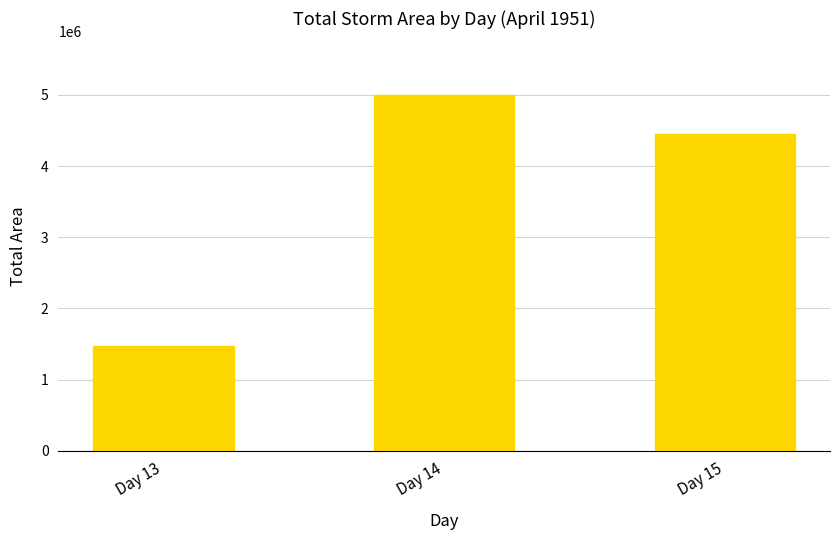

Reading left to right, list all the values displayed in this chart.

1471875	5000000	4445000